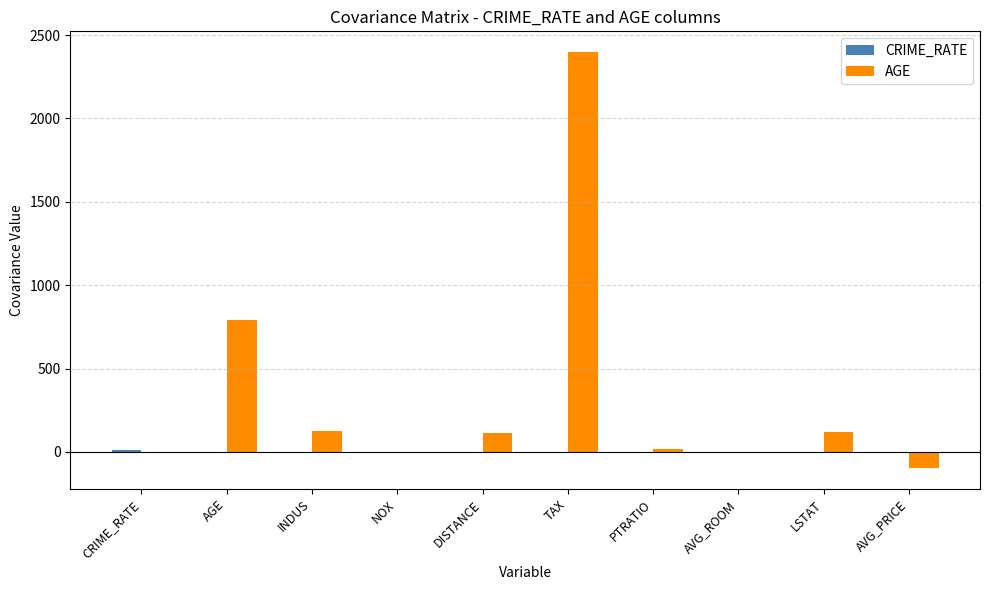

How many data points in AGE are above 111?

5